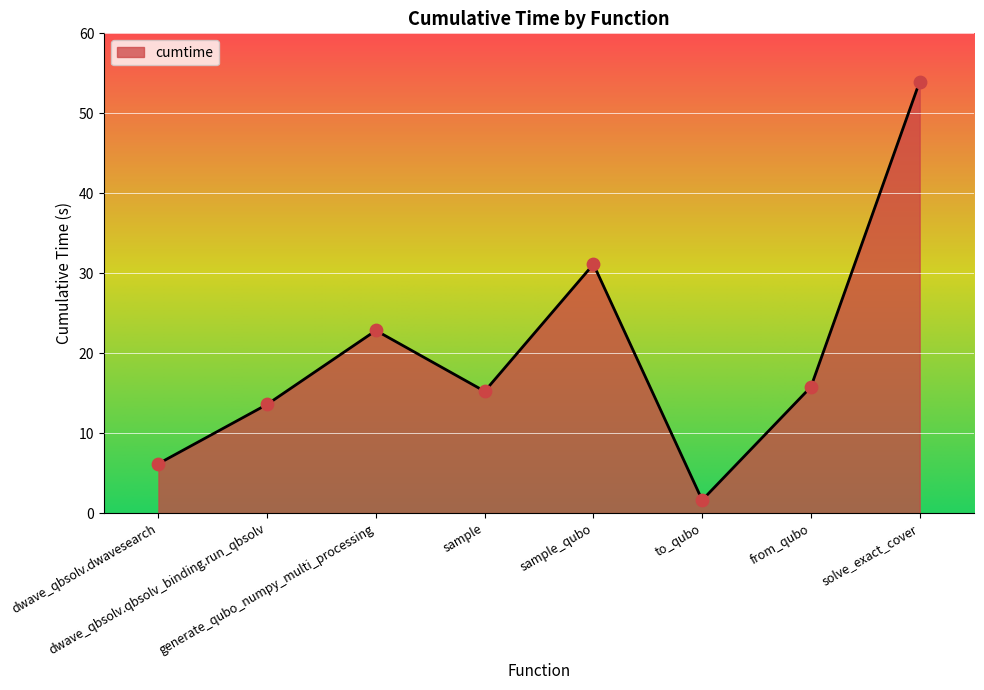

Which has a higher value, dwave_qbsolv.dwavesearch or dwave_qbsolv.qbsolv_binding.run_qbsolv?

dwave_qbsolv.qbsolv_binding.run_qbsolv